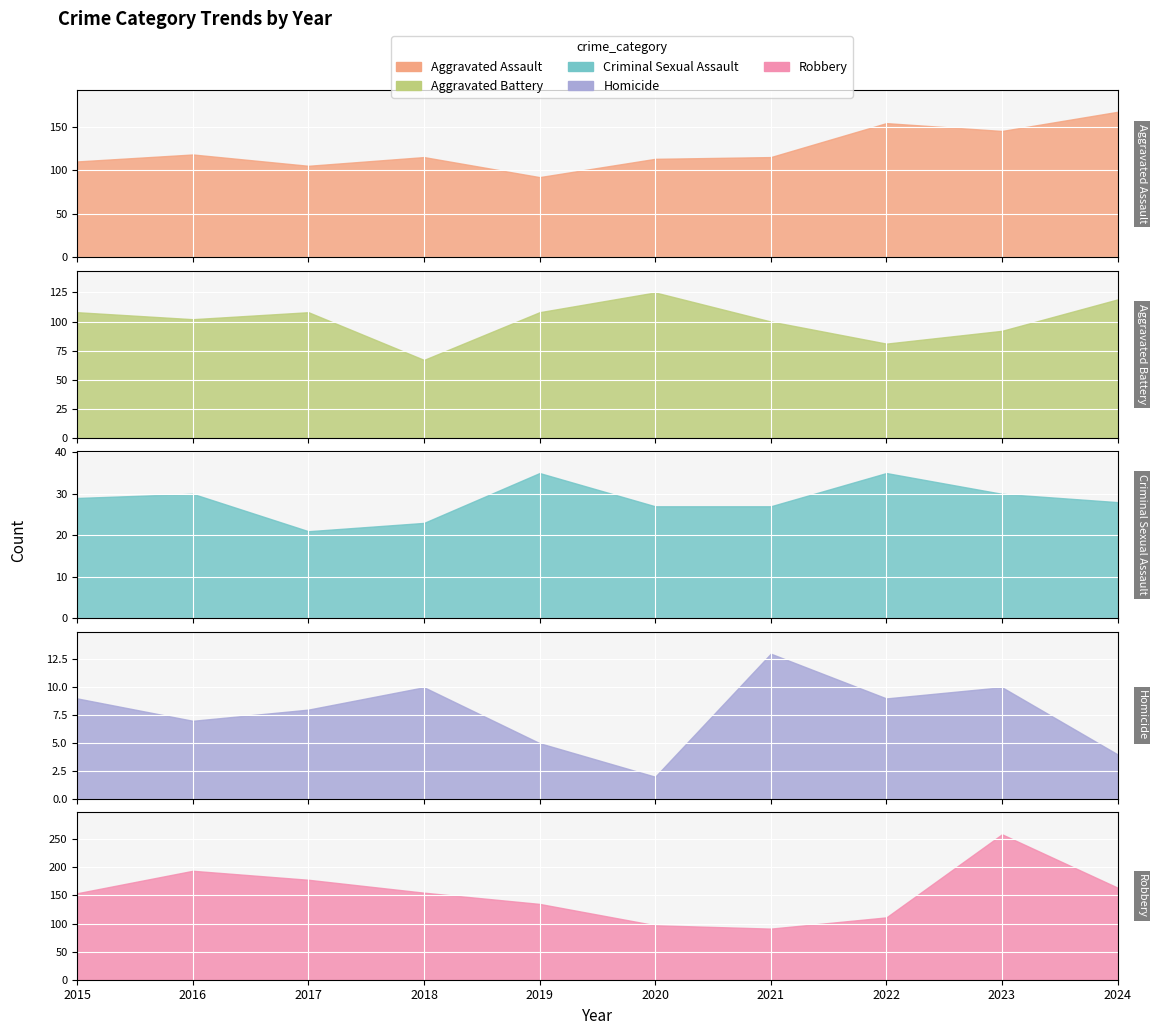

True or false: Criminal Sexual Assault and Robbery intersect in this chart.

False